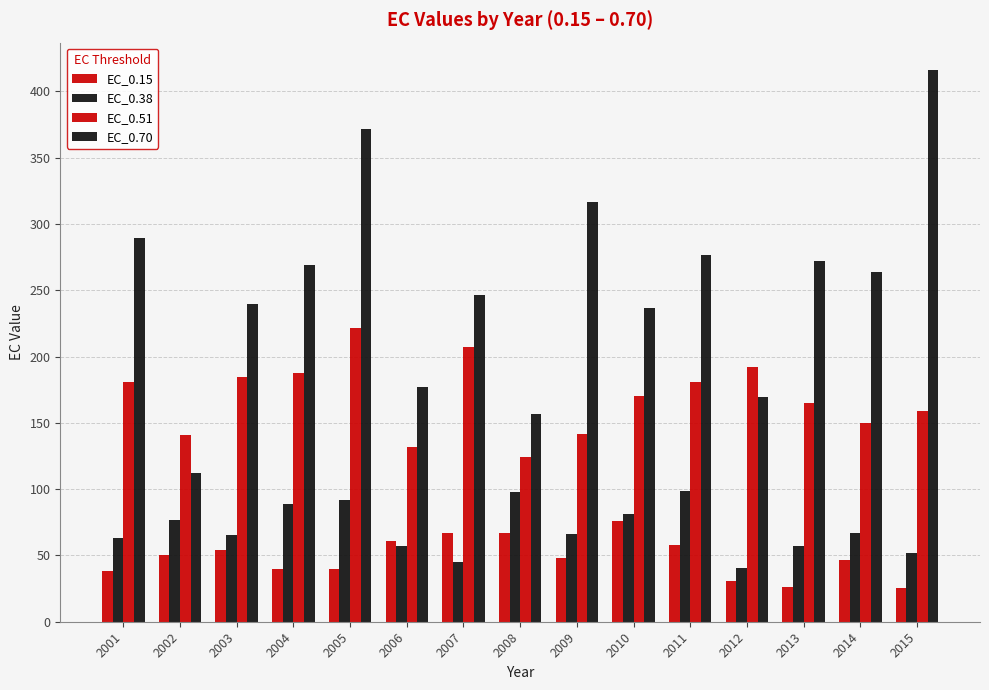

What is the value of the EC_0.51 bar at the 13th from the left?

164.9